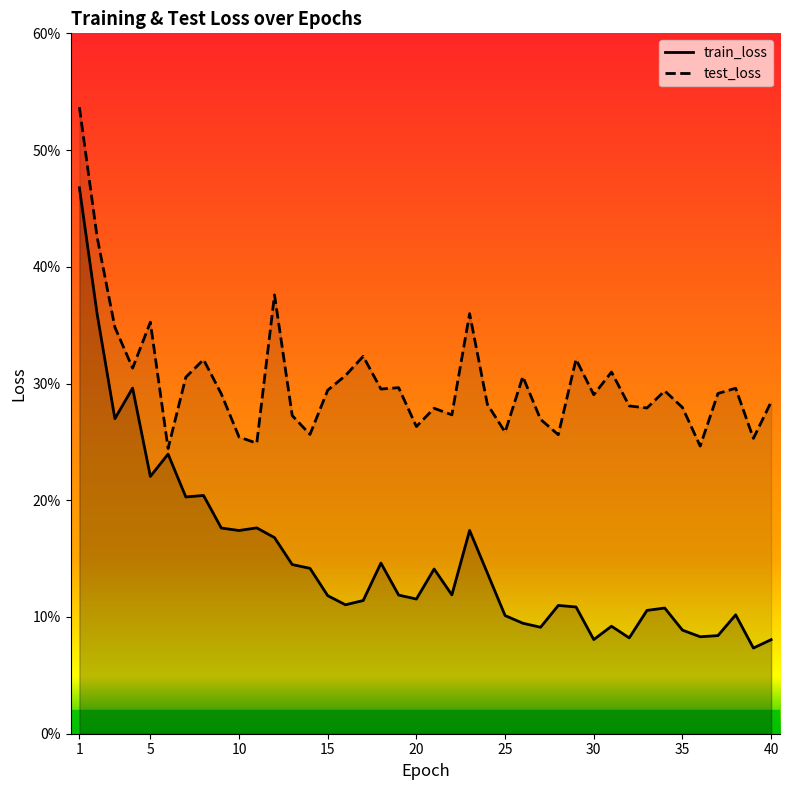

What is the total value across all series at 3?

0.6